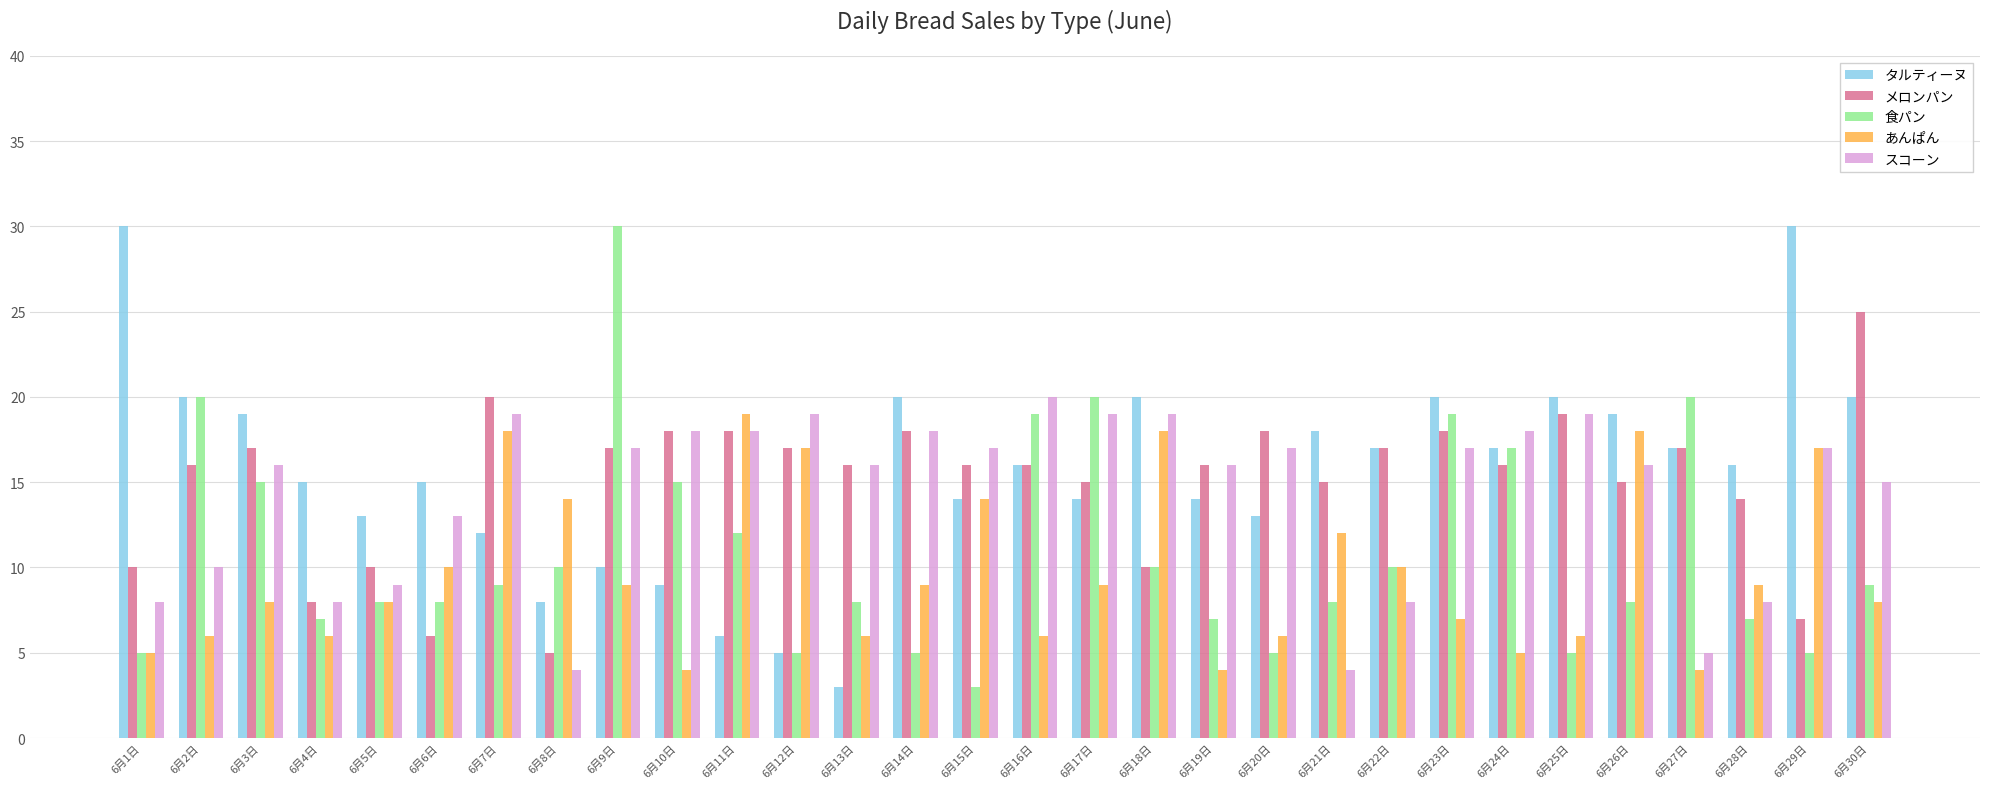

Is the value of メロンパン at 6月23日 greater than the value of タルティーヌ at 6月23日?

No